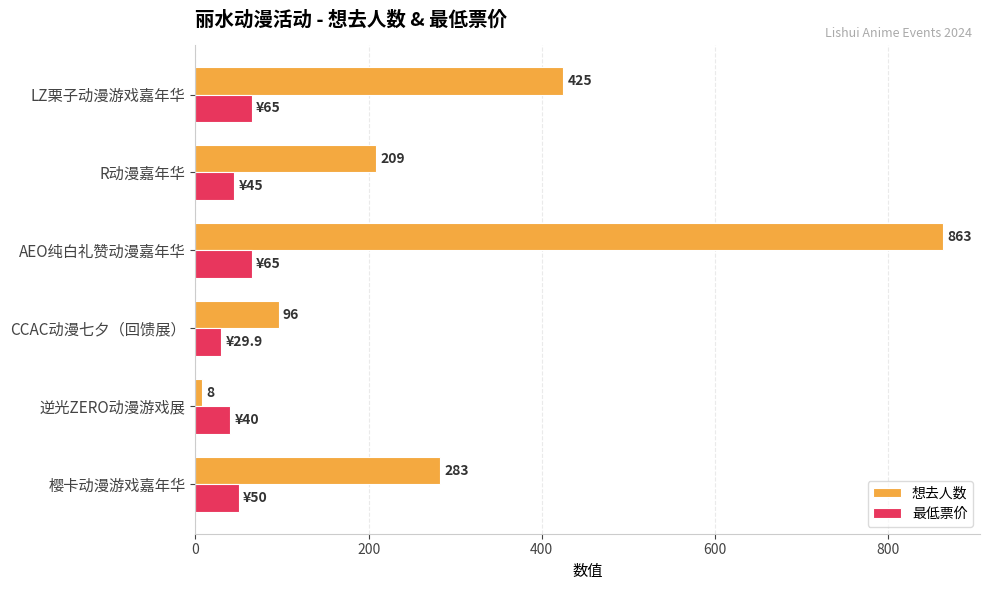

What value does the 最低票价 series have at AEO纯白礼赞动漫嘉年华?

65.0